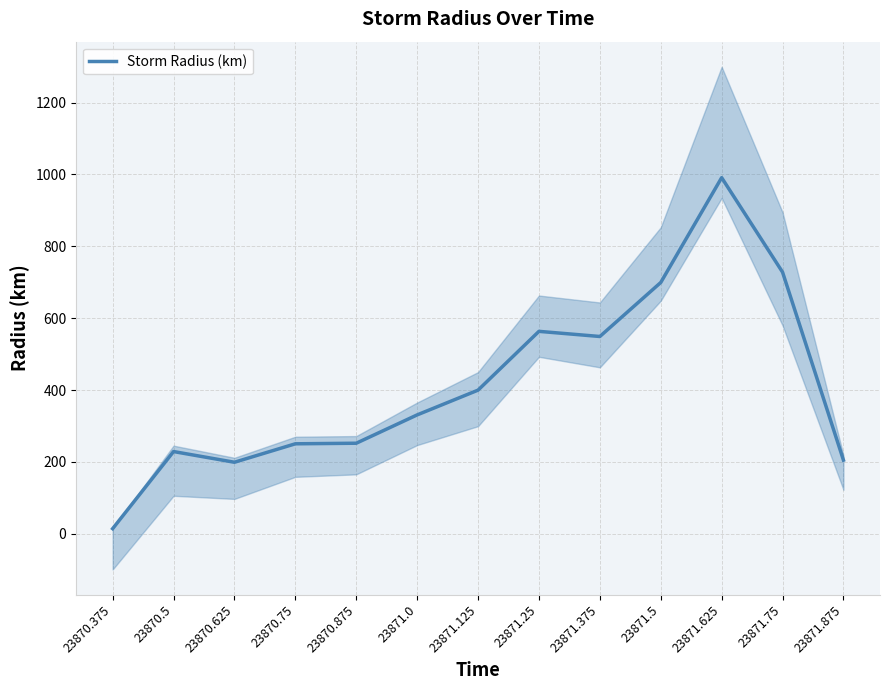

What is the change in value from 23870.375 to 23871.875?

+190.8